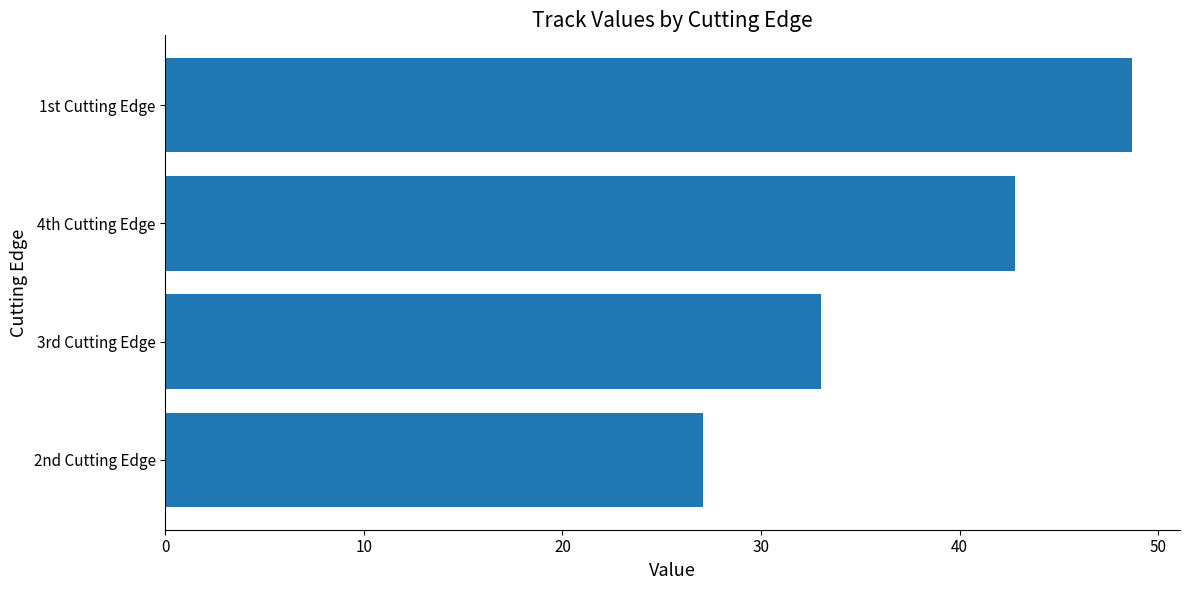

Approximately how many times larger is the value at 2nd Cutting Edge compared to 1st Cutting Edge?

0.6